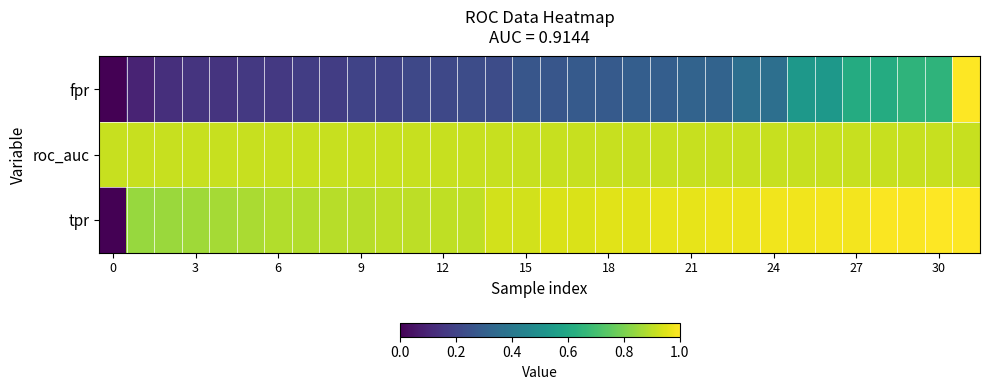

Count the number of categories in the chart.

32